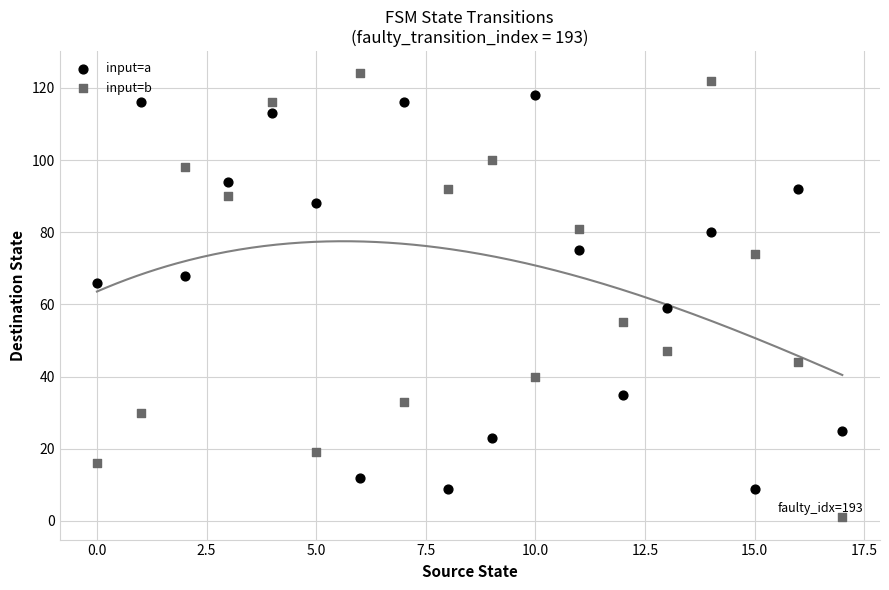

Which series has the largest Y range (max minus min)?

input=b